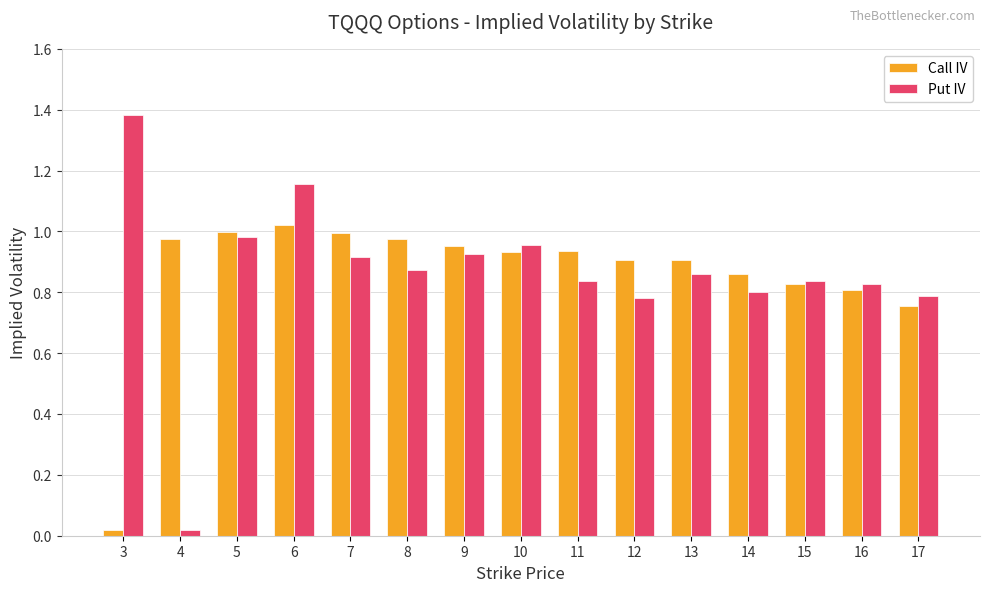

What is the difference between the second highest and minimum values in the Put IV series?

1.1